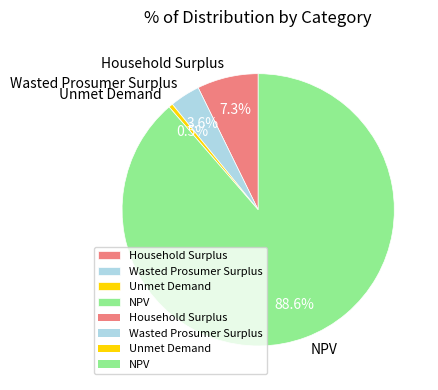

To the nearest percent, what is the difference between the largest and smallest slice percentages?

88%